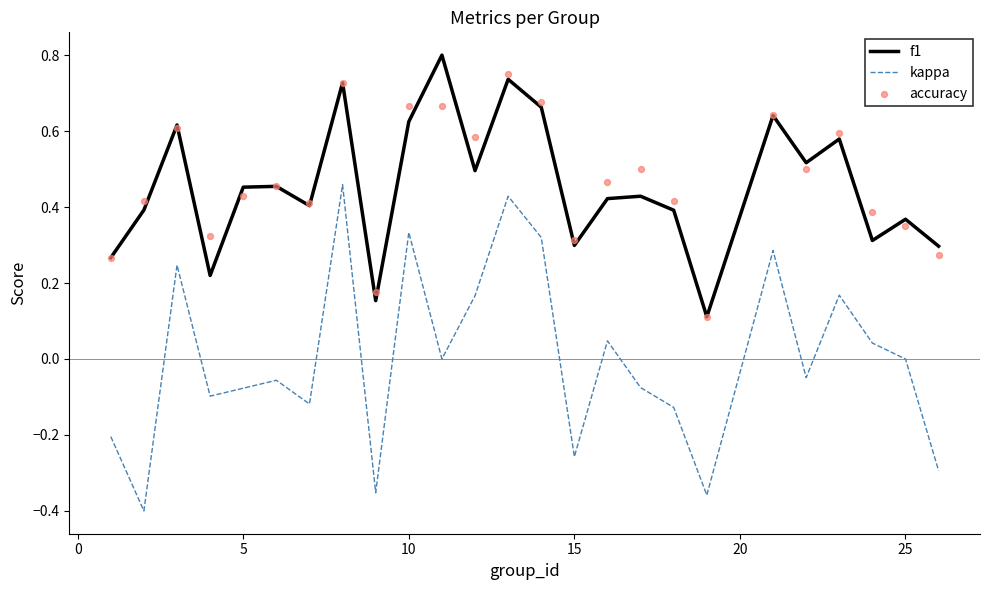

Which series contains the highest Y value?

f1